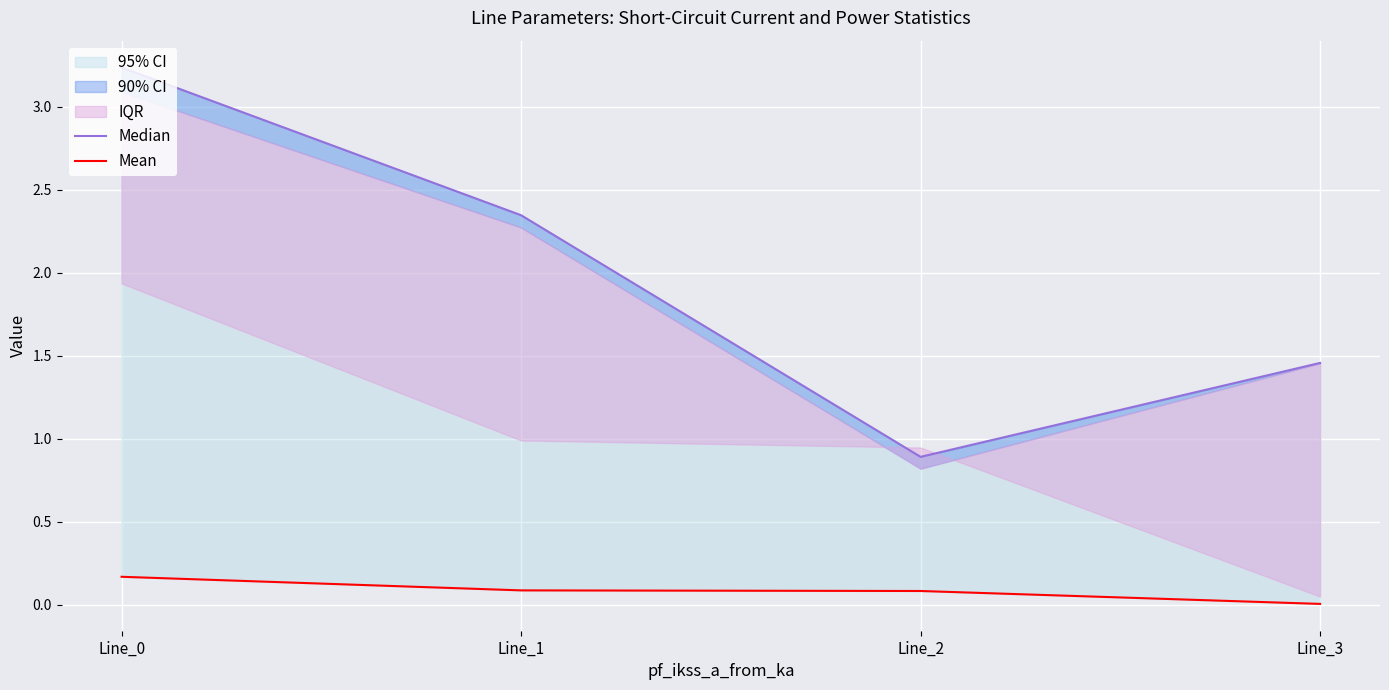

Between Line_1 and Line_2, which is larger?

Line_1